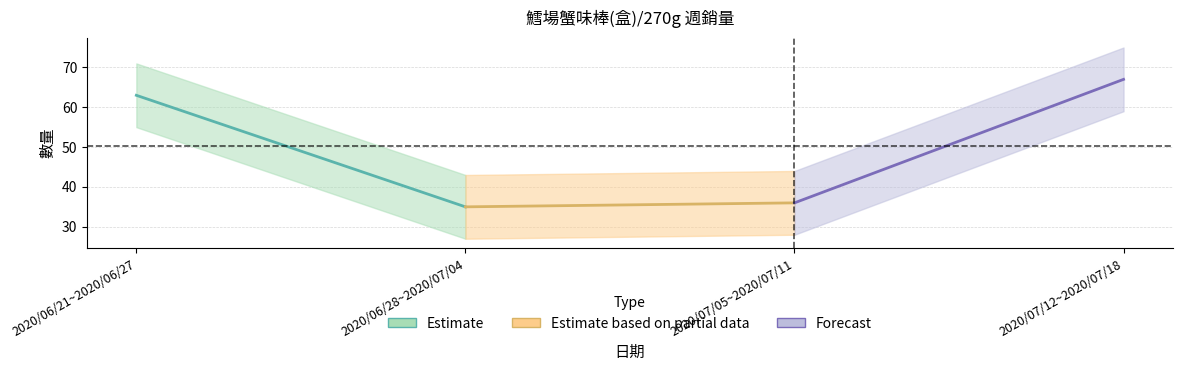

Reading right to left, list all the values displayed in this chart.

Estimate: 35	63
Estimate based on partial data: 36	35
Forecast: 67	36